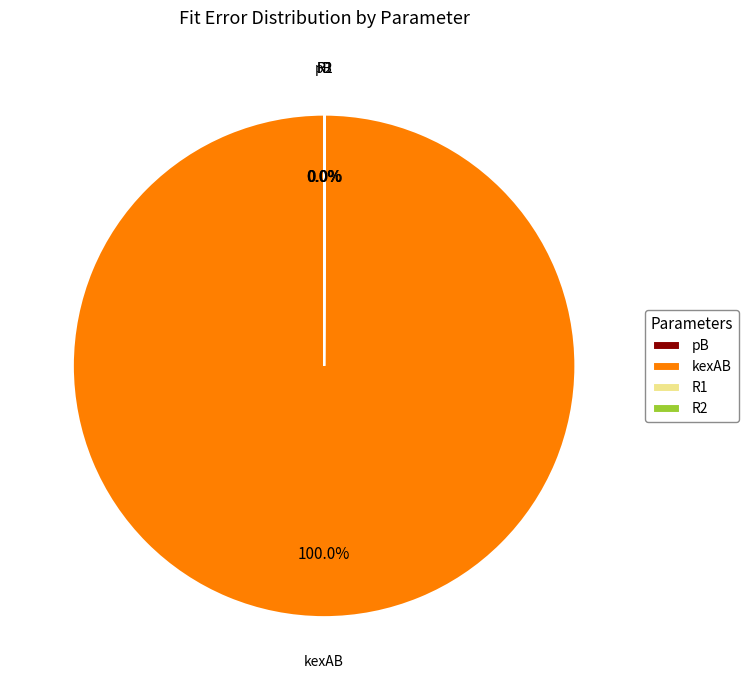

The kexAB slice represents 100% of the pie. True or false?

True